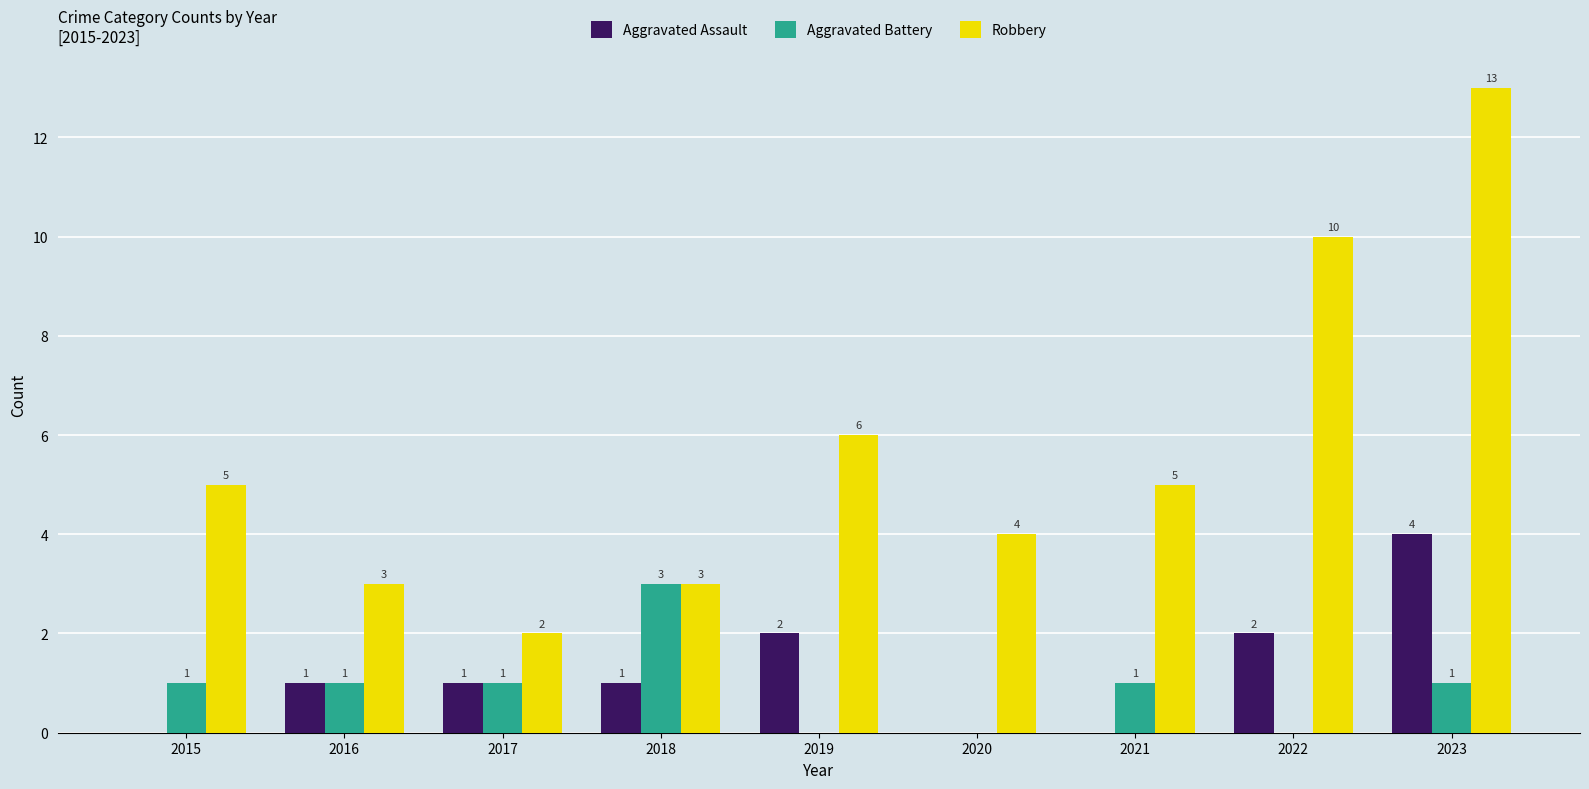

The value of Robbery at 2020 is 4. True or false?

True